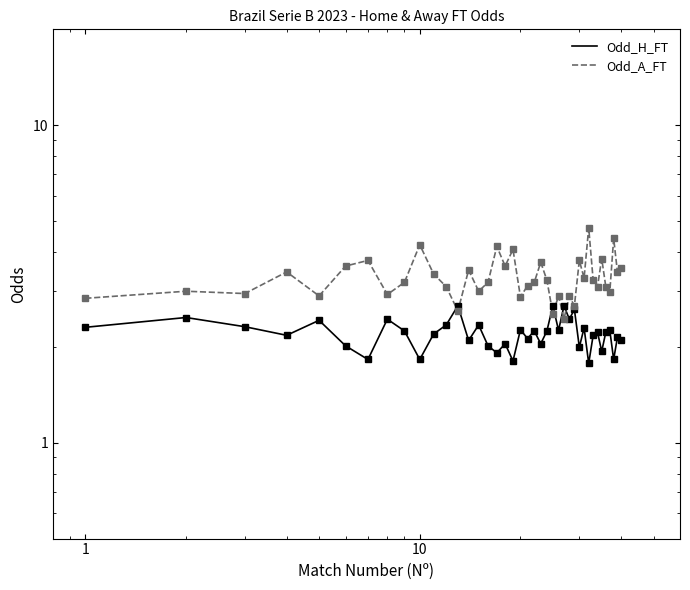

How many categories are shown in the chart?

40